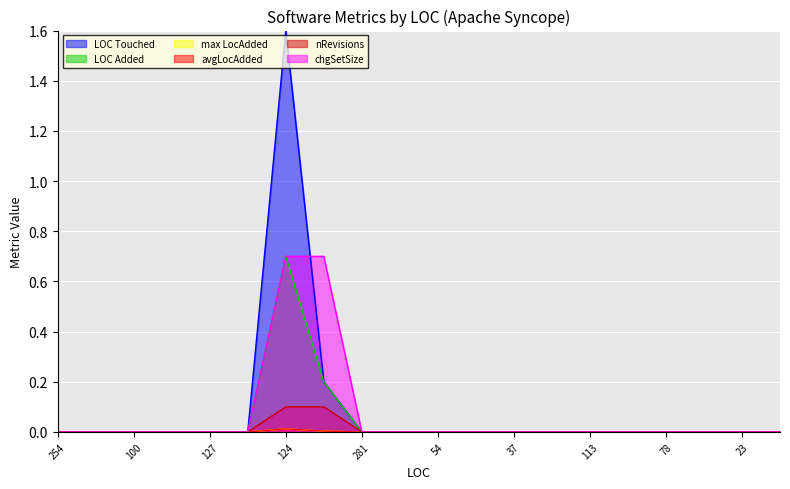

True or false: avgLocAdded and LOC Added intersect in this chart.

False